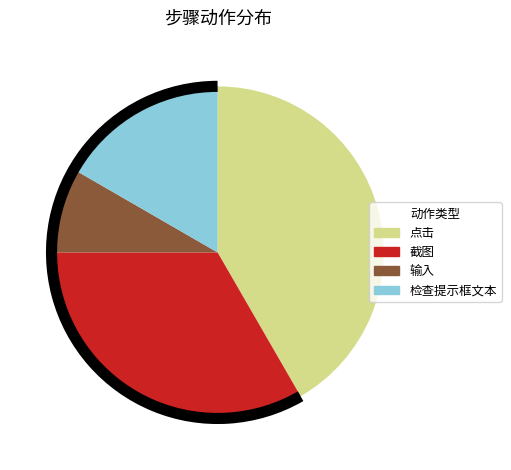

How many segments does this pie chart have?

4